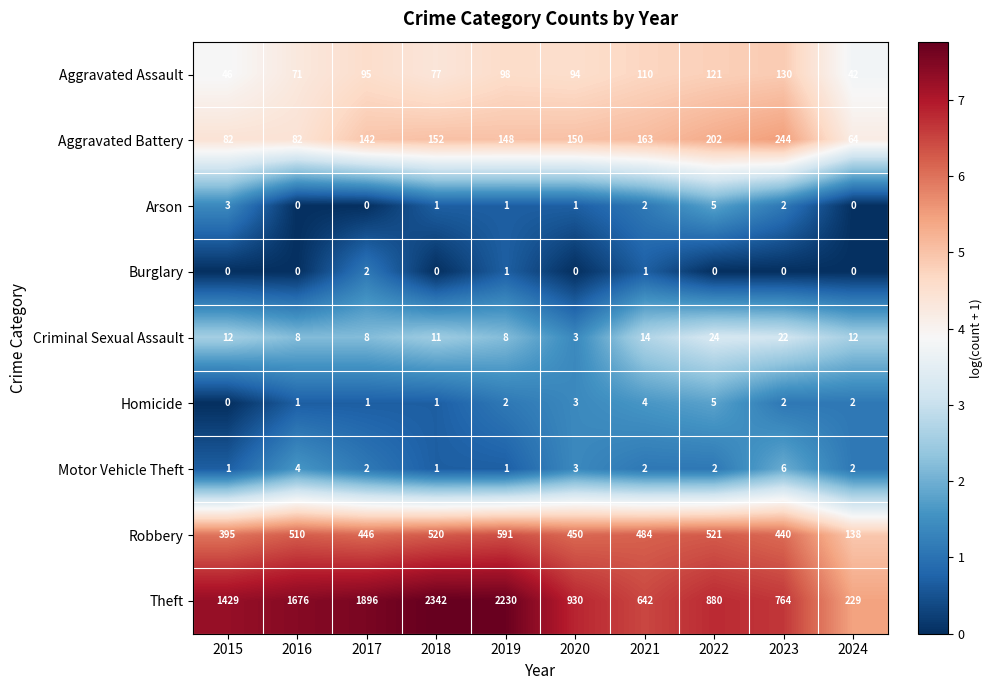

What is the sum of all Aggravated Battery values?

1429